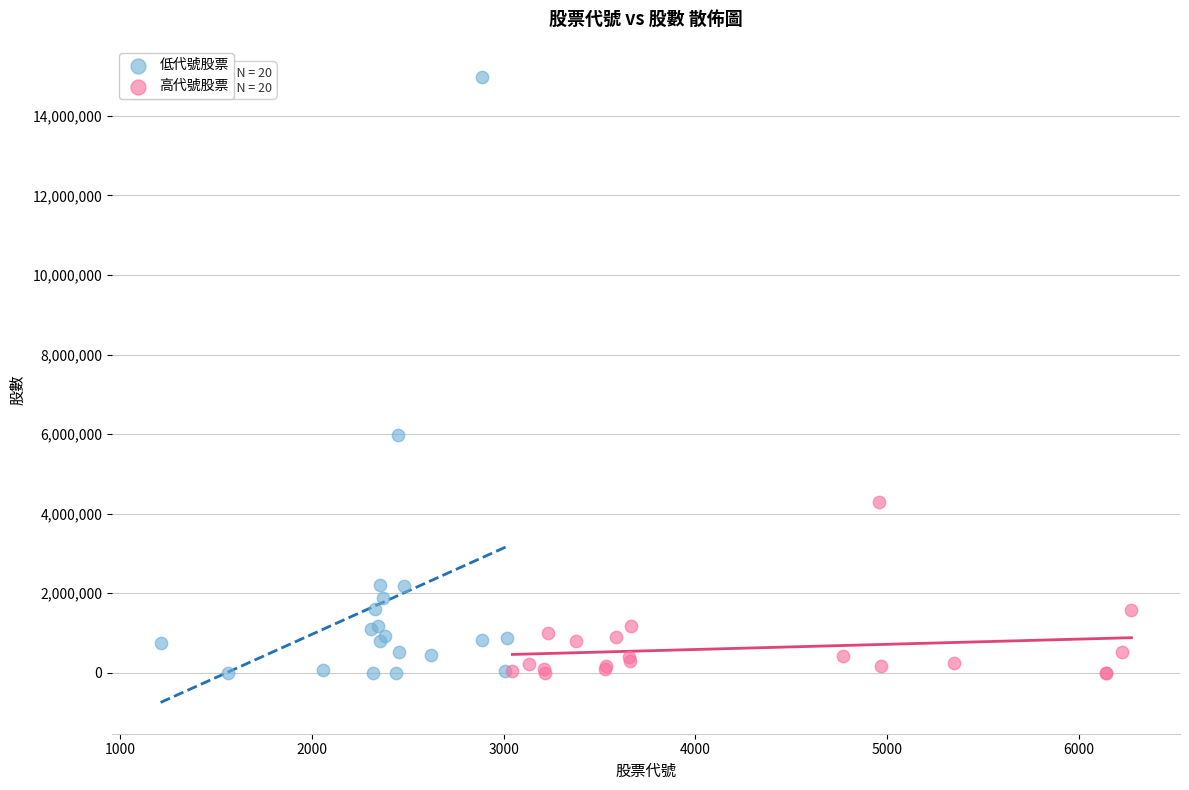

Which series contains the highest Y value?

低代號股票